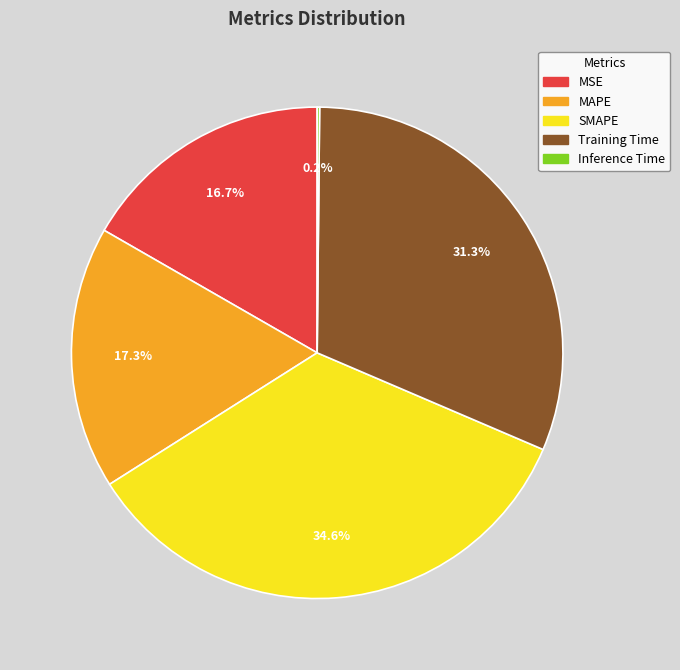

Is there any slice that represents more than half of the pie?

No